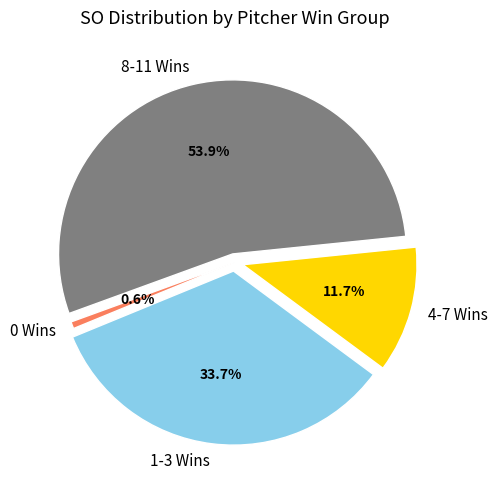

Which has a higher value, 1-3 Wins or 4-7 Wins?

1-3 Wins